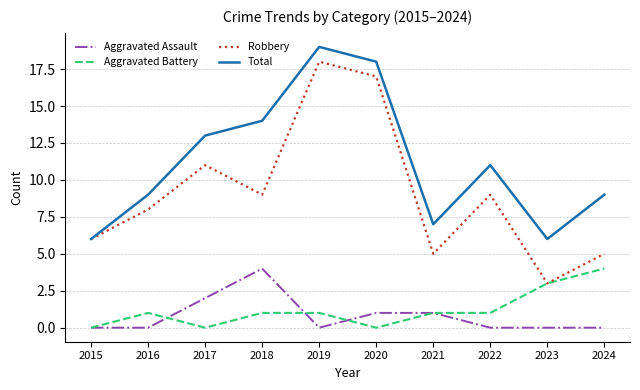

At 2019, list the series in order from smallest to largest.

Aggravated Assault, Aggravated Battery, Robbery, Total